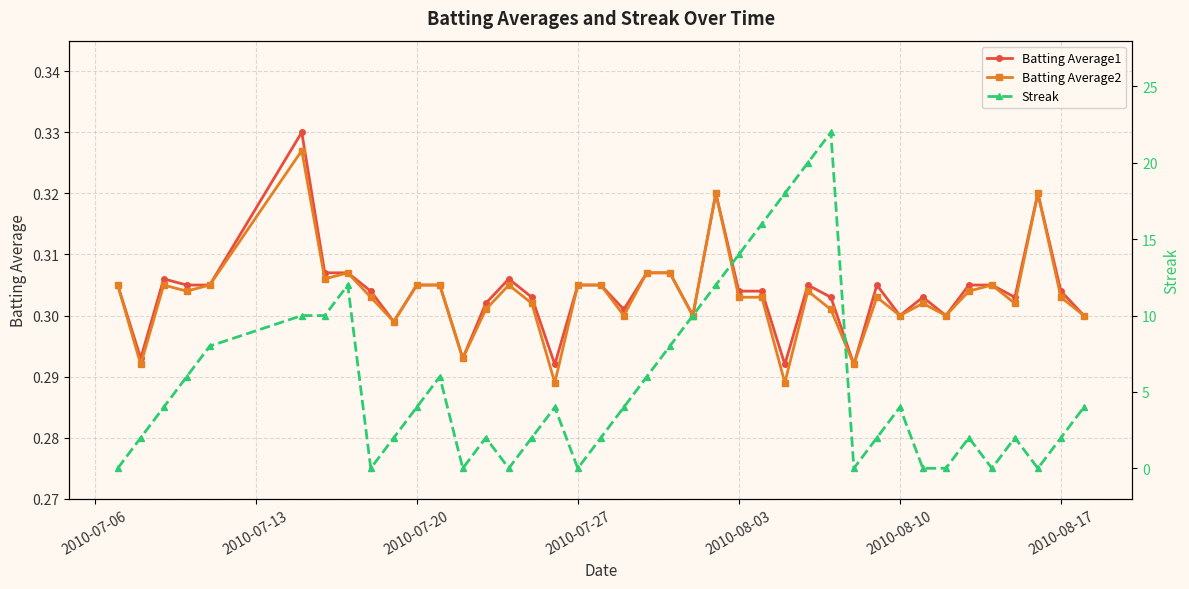

True or false: Batting Average1 has more than 0 interior local peaks.

True